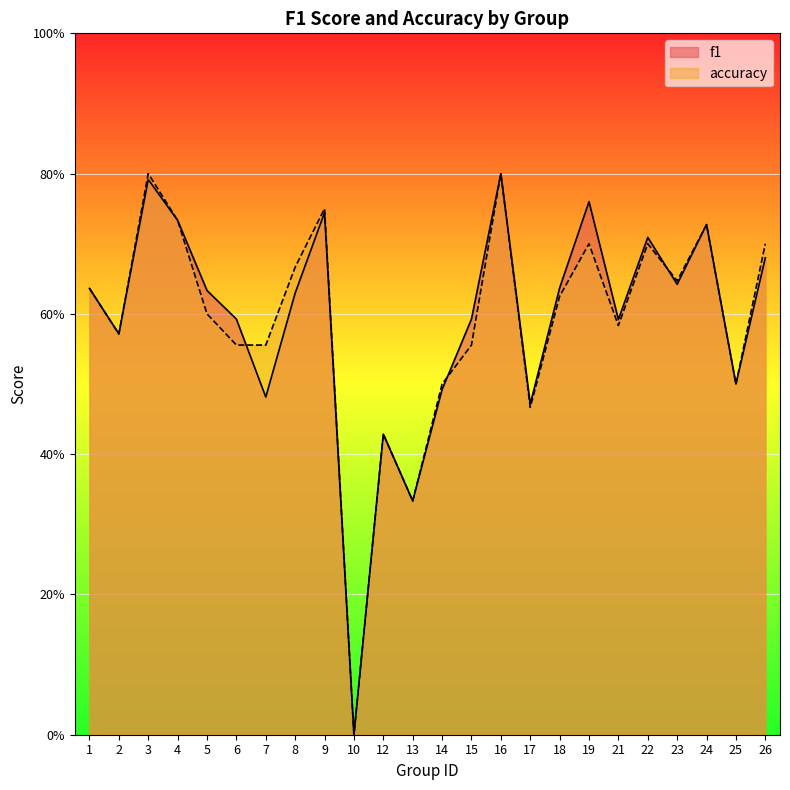

Rank the series by their maximum value, from lowest to highest.

f1, accuracy